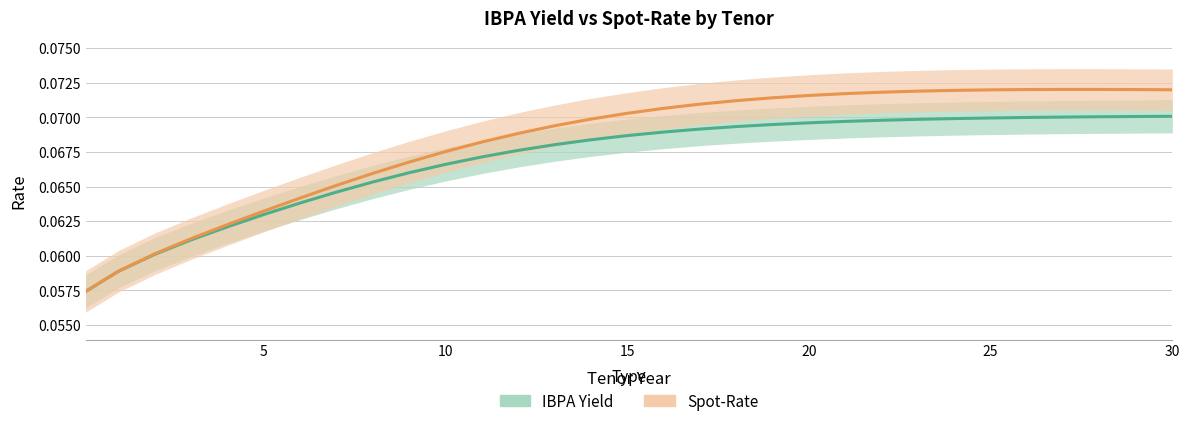

What position from the left is 12?

13